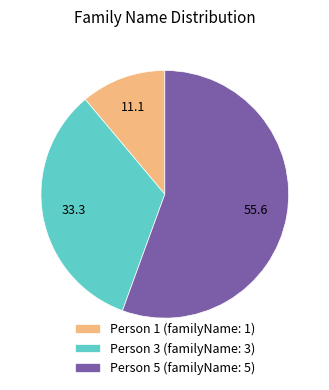

Is the sum of Person 1 (familyName: 1) and Person 5 (familyName: 5) greater than half?

Yes